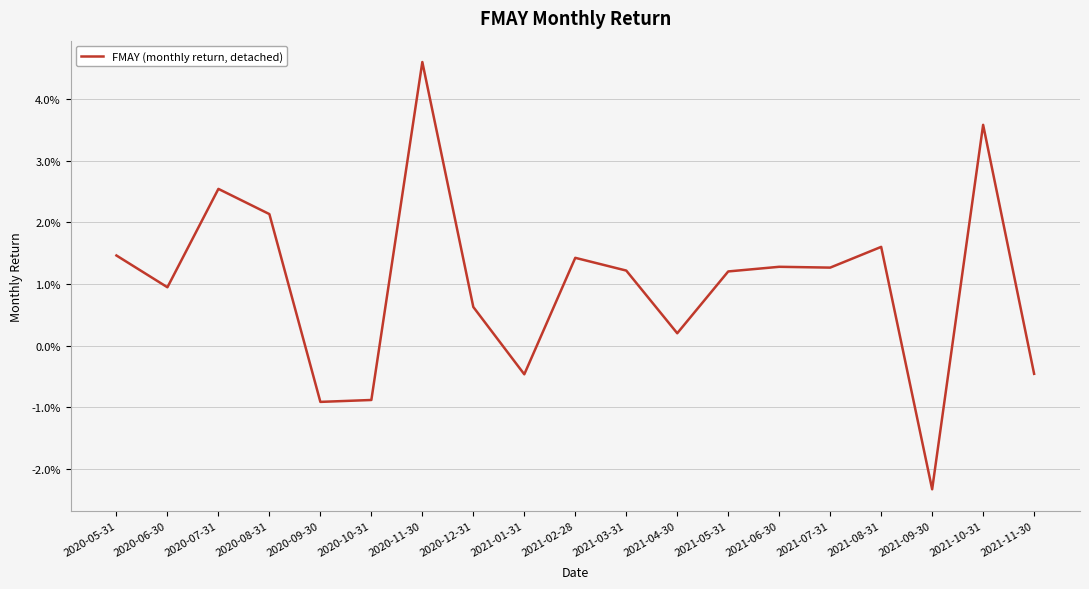

How many interior local valleys (lower than both neighbors) does the data have?

6